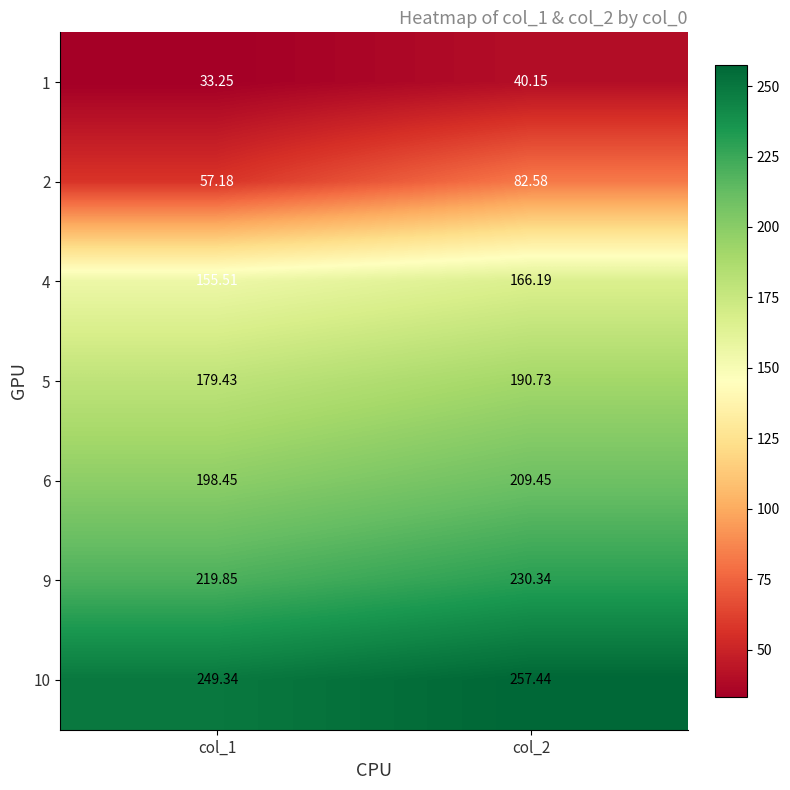

Is the value of 9 at col_2 greater than the value of 10 at col_1?

No